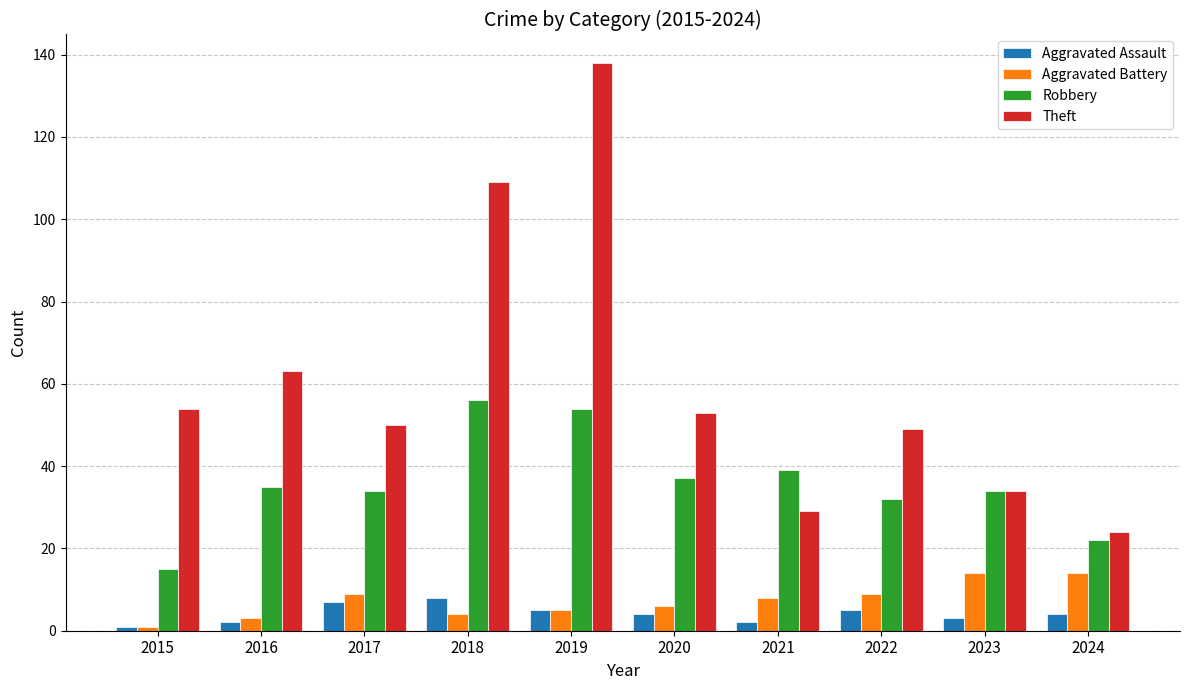

How many categories are shown in the chart?

10